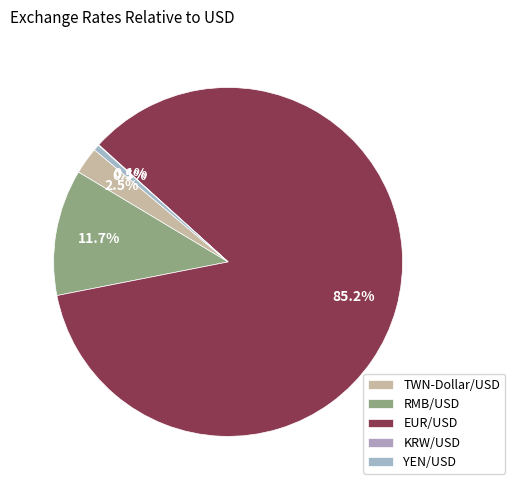

What is the largest slice in the pie chart?

EUR/USD